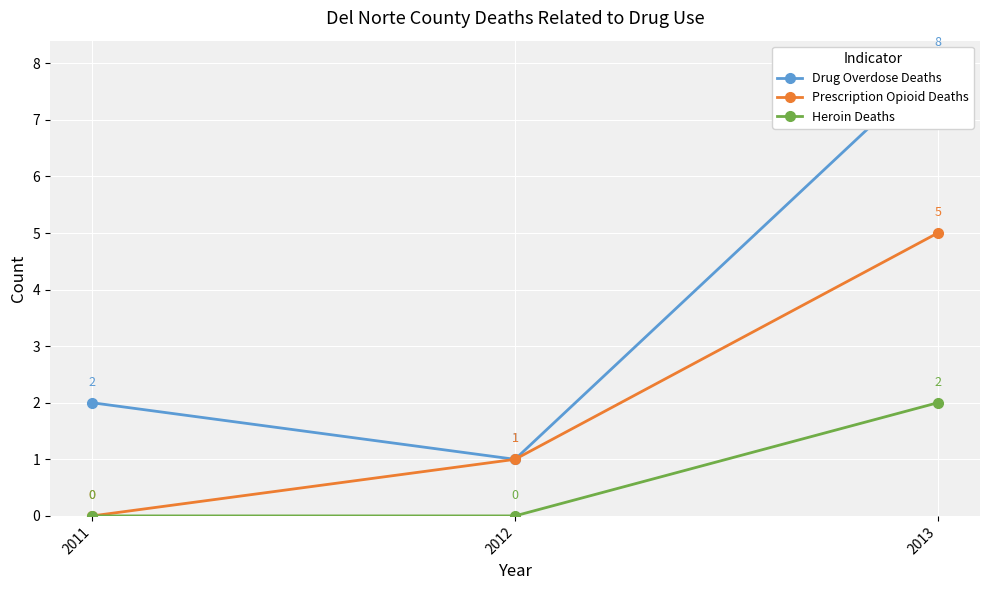

Which series has the largest range (max minus min)?

Drug Overdose Deaths